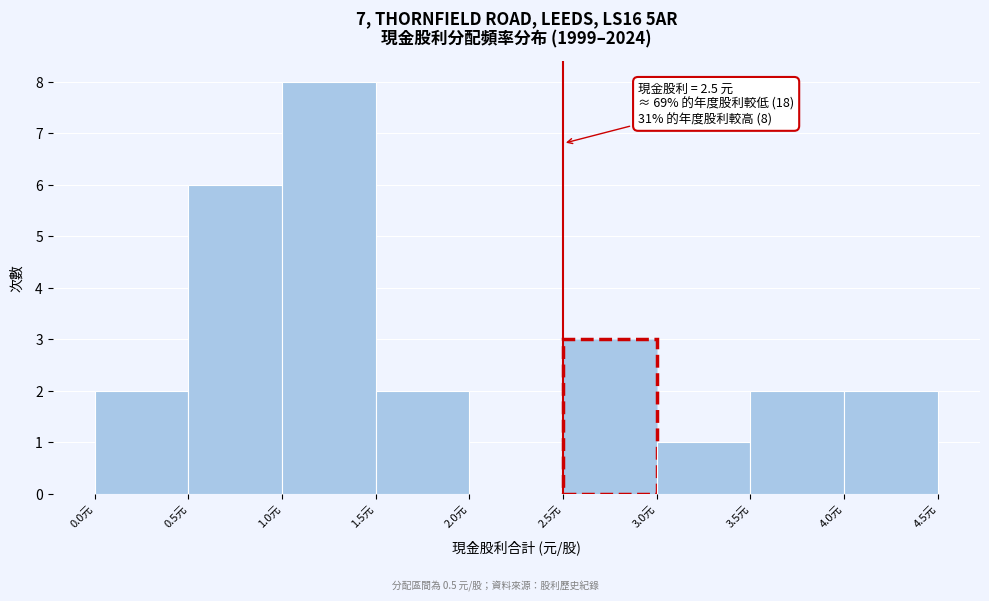

Over which range of the x-axis is the bar tallest?

1.0 to 1.5